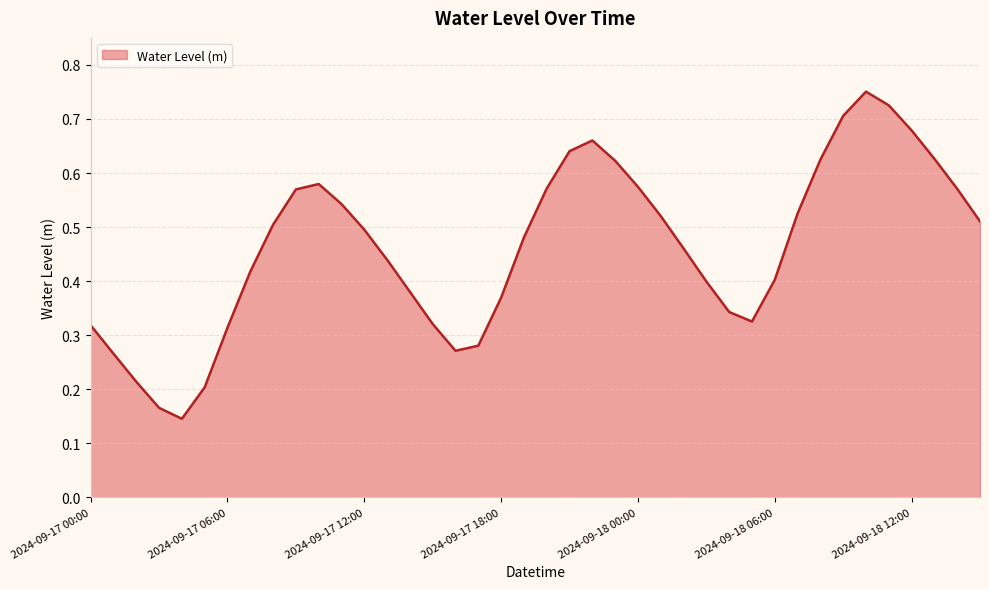

How many lines are shown in the chart?

1